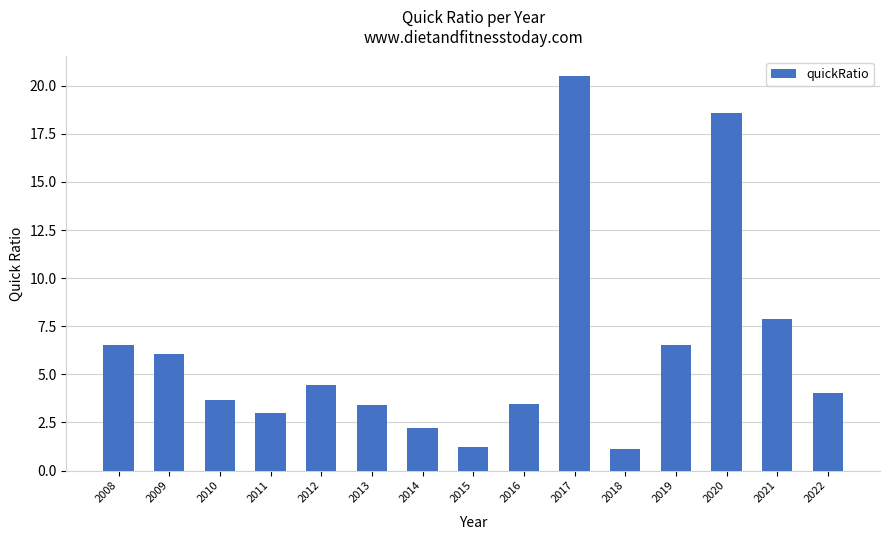

What is the average value?

6.2